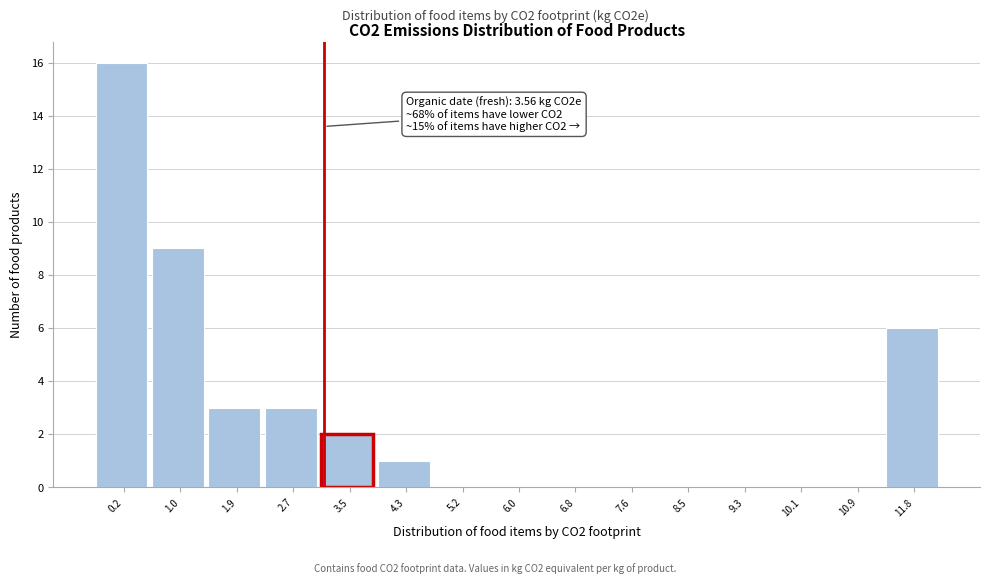

Reading left to right, transcribe all the data shown in this chart.

0.2=16	1.0=9	1.9=3	2.7=3	3.5=2	4.3=1	5.2=0	6.0=0	6.8=0	7.6=0	8.5=0	9.3=0	10.1=0	10.9=0	11.8=6